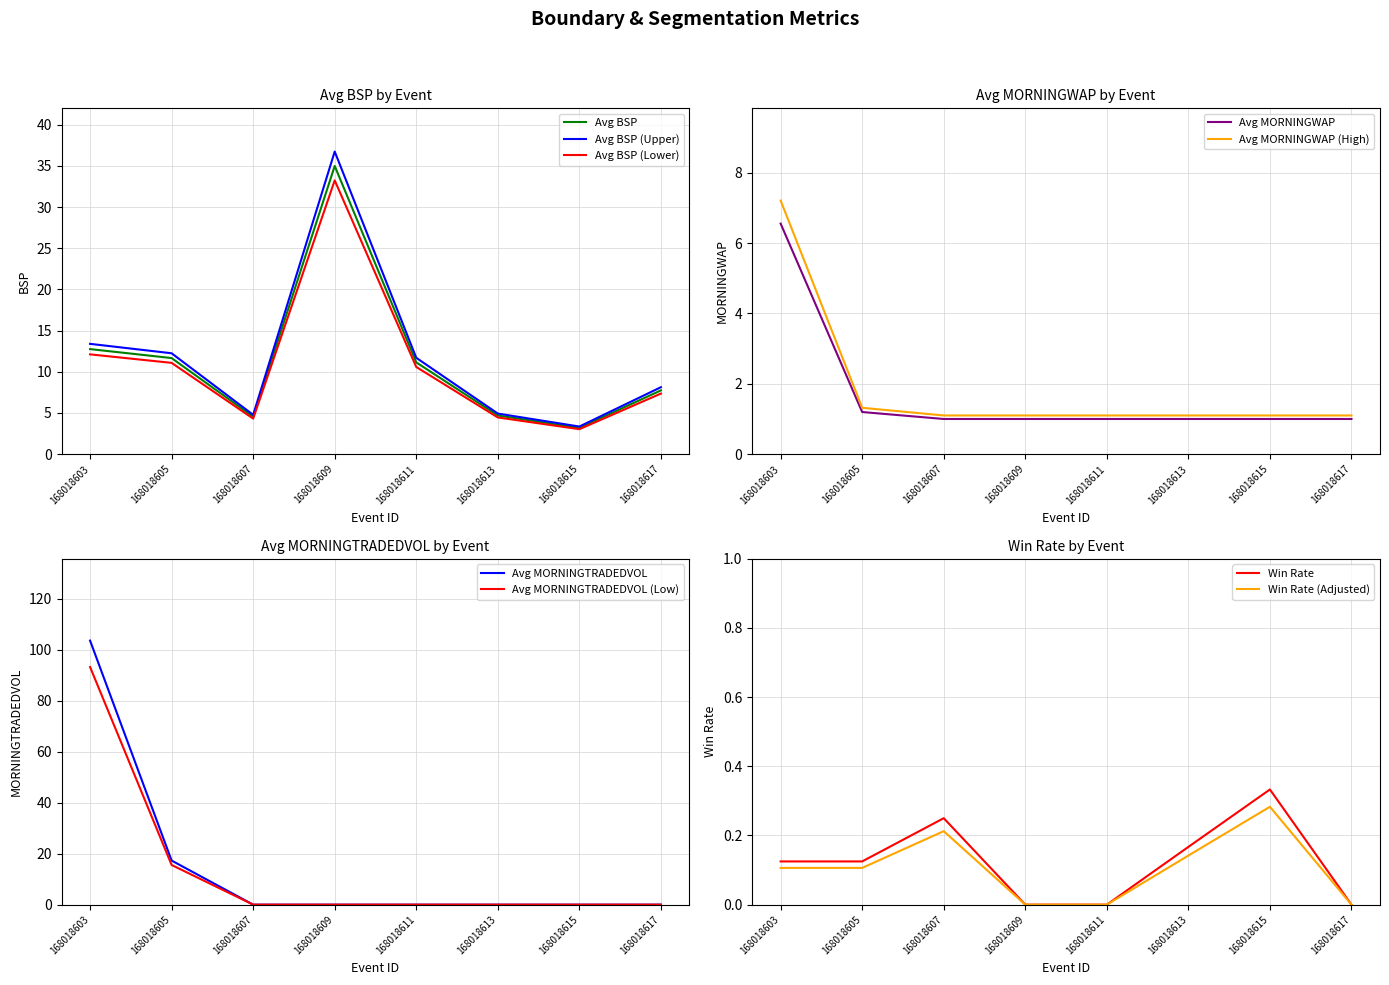

What is the difference between the Avg MORNINGWAP values at 168018605 and 168018603?

5.4